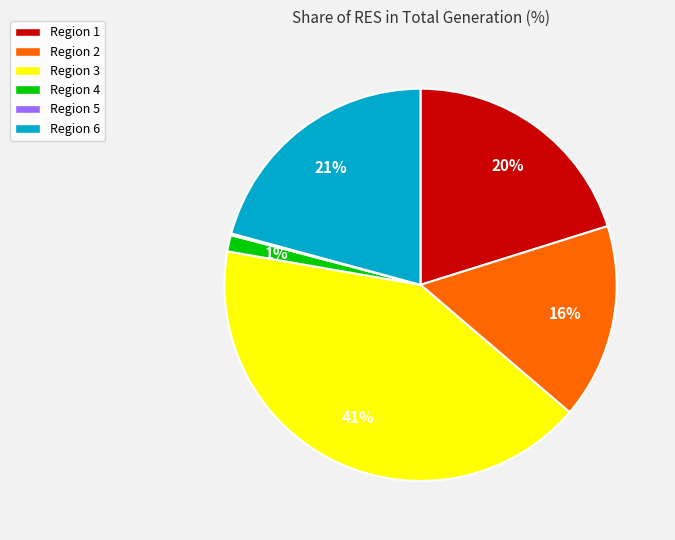

True or false: Region 2 accounts for 27% of the total.

False